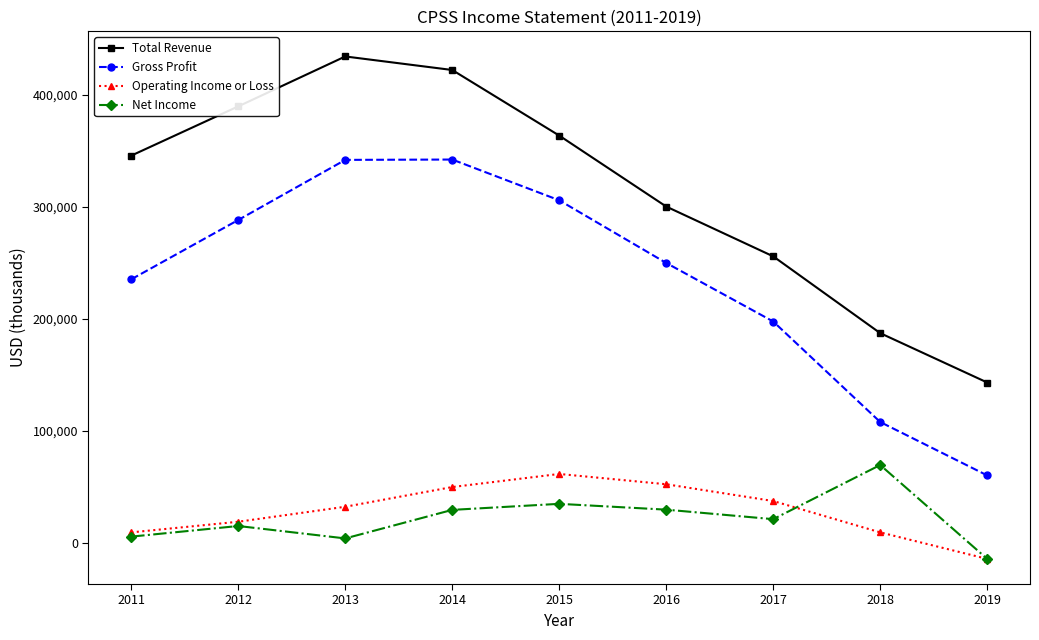

What is the difference between the maximum and minimum values in the Gross Profit series?

282200